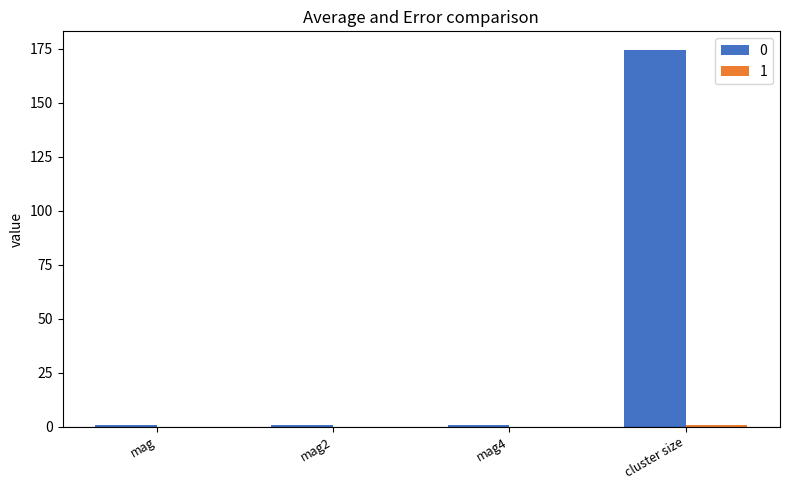

Which category has the highest value in the 0 series?

cluster size